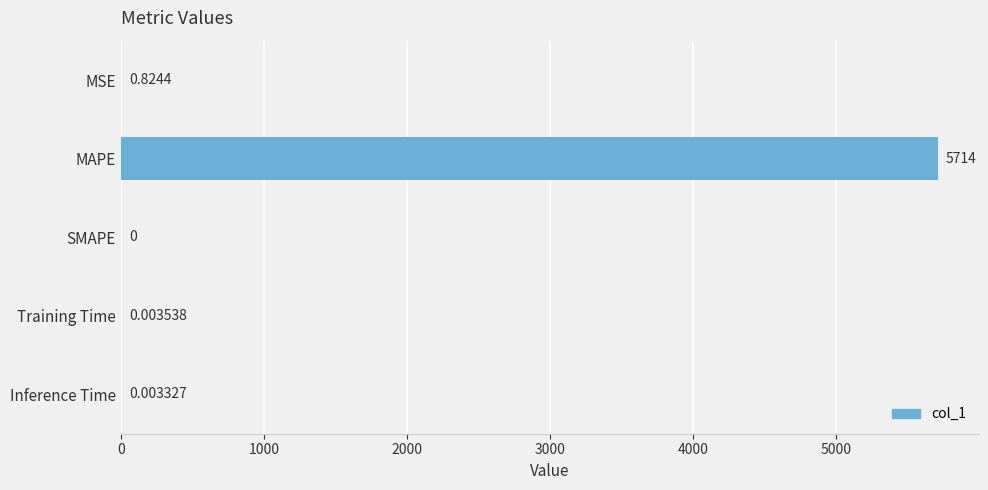

What is the greatest value displayed?

5714.2